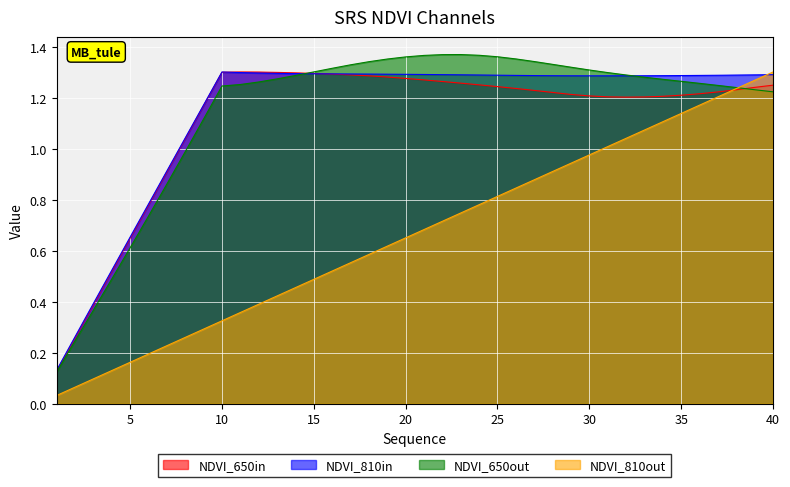

How many distinct data groups are displayed?

4